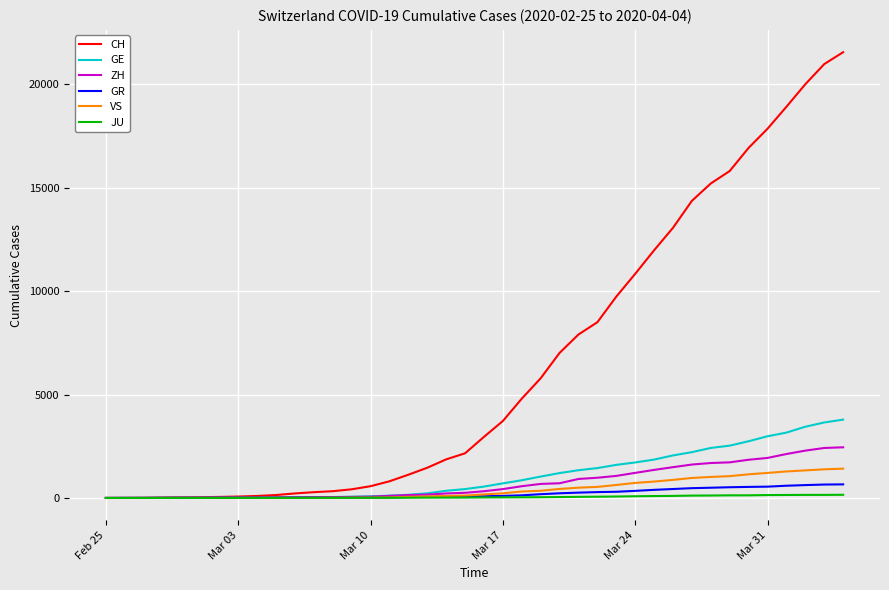

Which series has the largest range (max minus min)?

CH